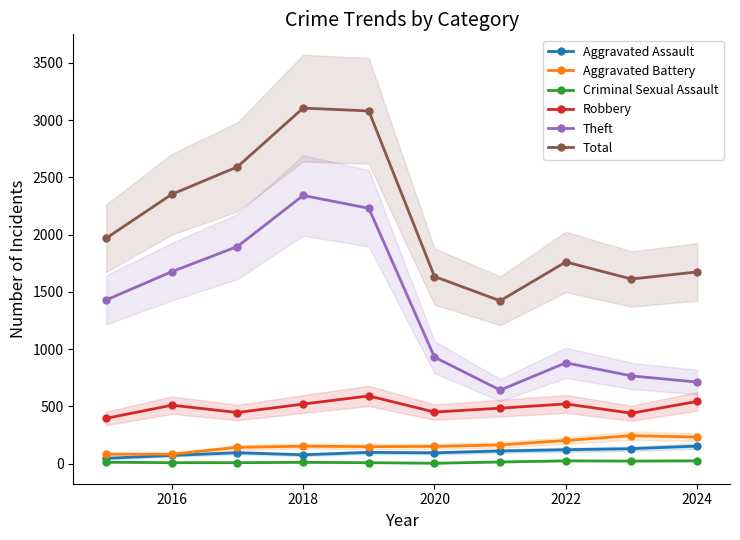

What is the value of the Theft point at the 5th from the left?

2230